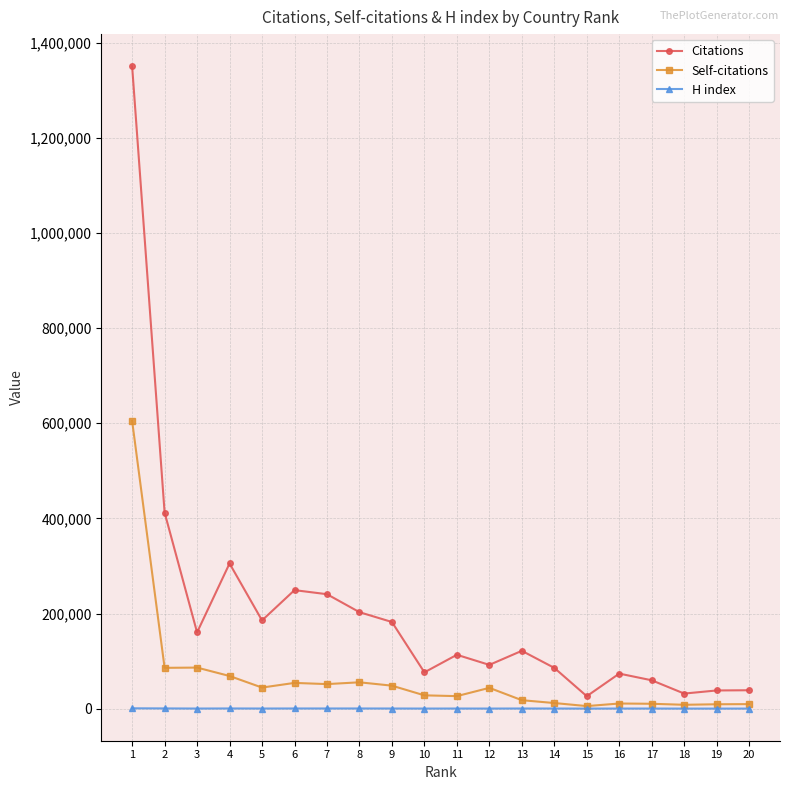

Rank the series by their average value, from highest to lowest.

Citations, Self-citations, H index